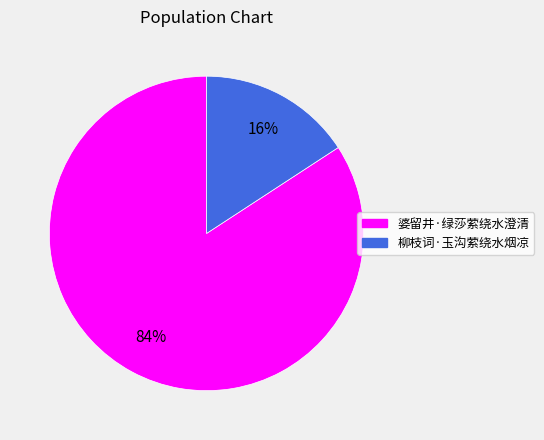

Which category accounts for the majority?

婆留井·绿莎萦绕水澄清